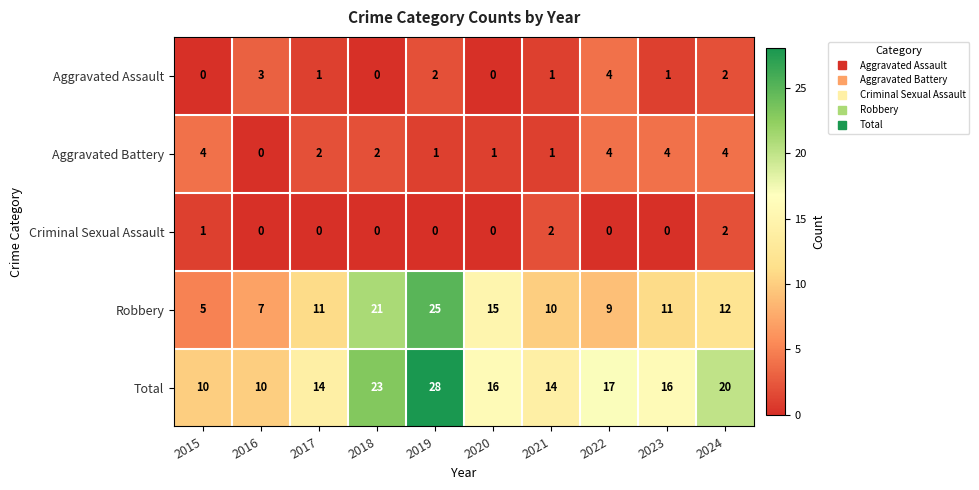

Which category has the highest value across all series?

2019